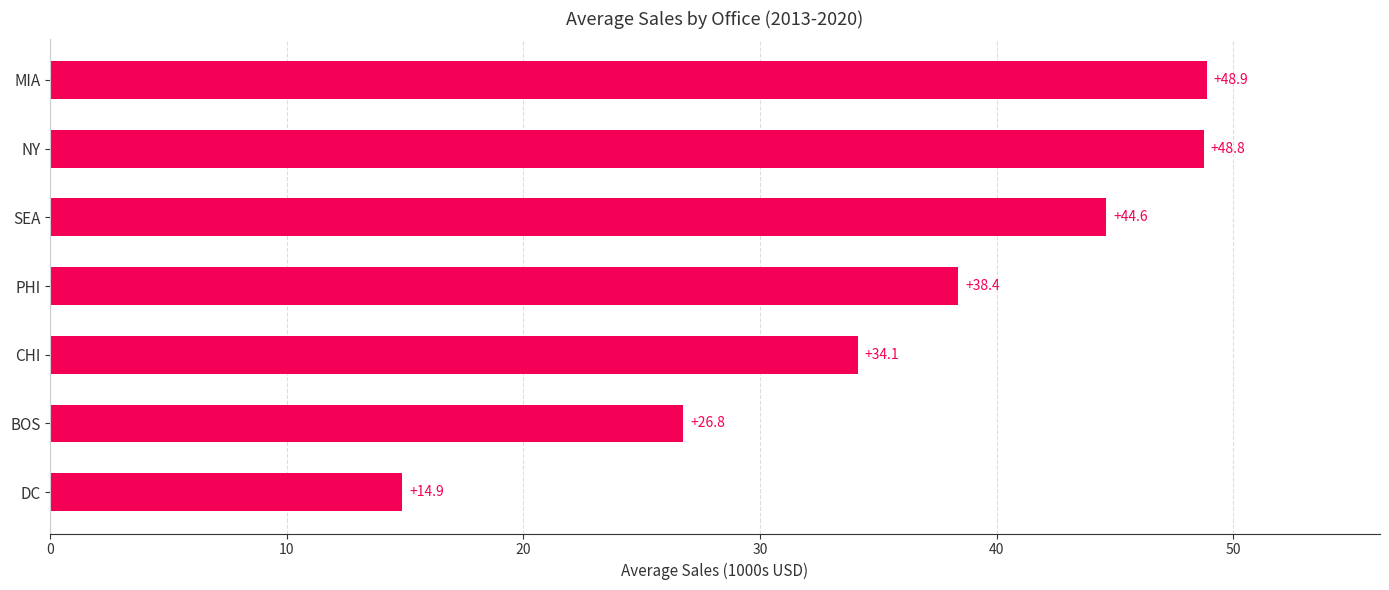

List the labels in order of value, smallest first.

DC, BOS, CHI, PHI, SEA, NY, MIA